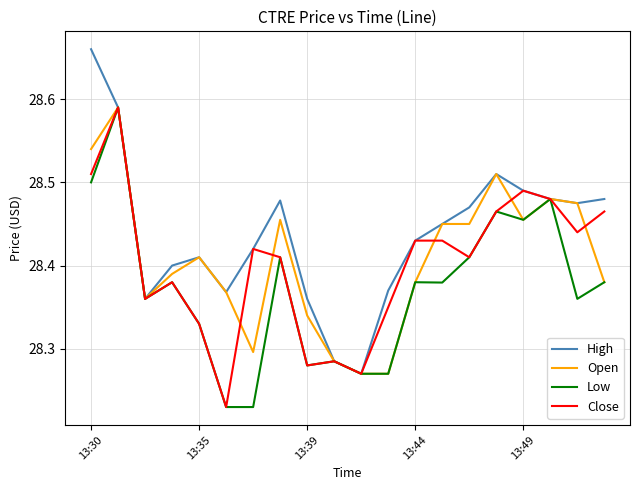

Which series has the widest spread of values?

High